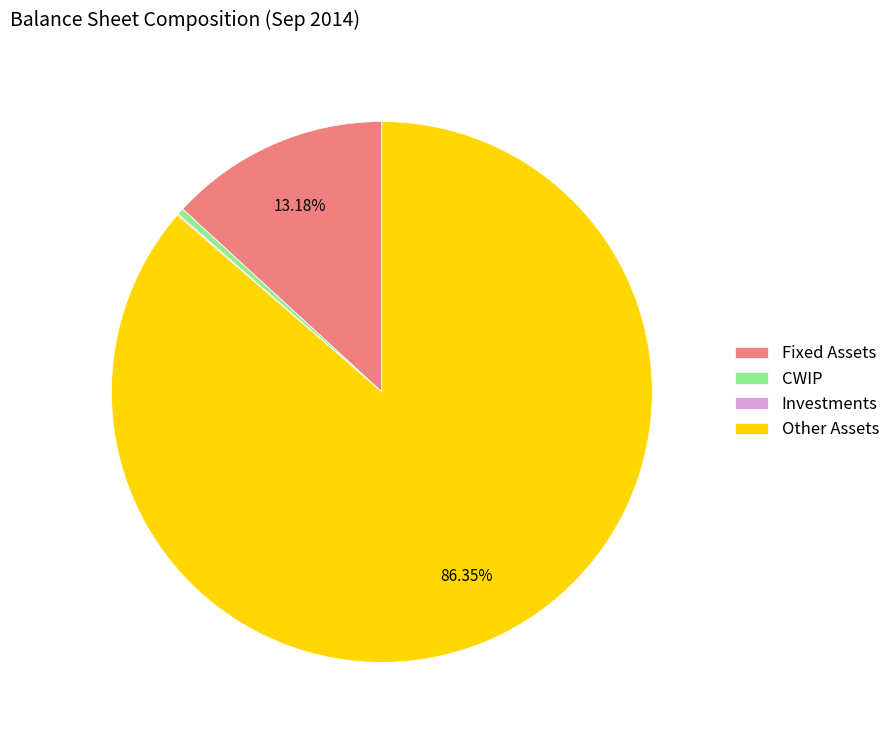

Is there a majority slice in this chart?

Yes